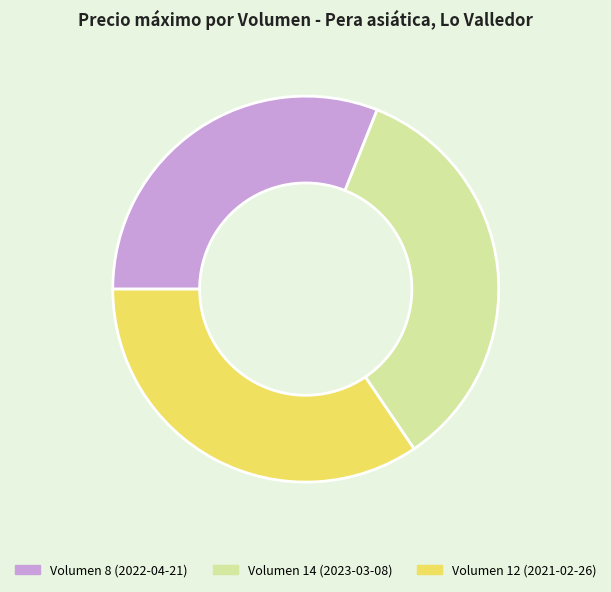

How many slices are in this pie chart?

3